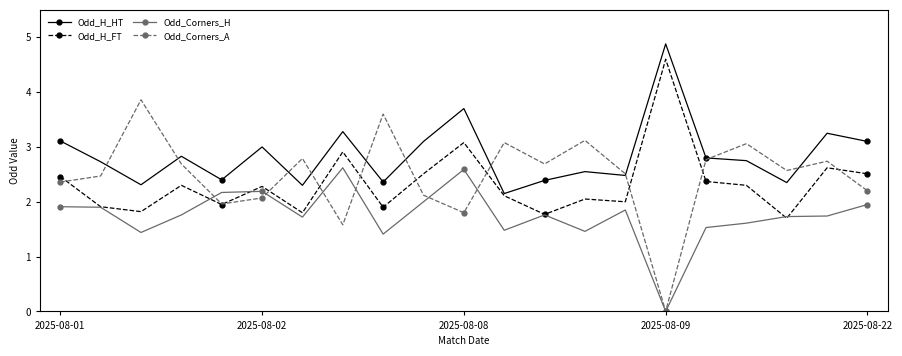

List the series in order of their peak value, highest first.

Odd_H_HT, Odd_H_FT, Odd_Corners_A, Odd_Corners_H